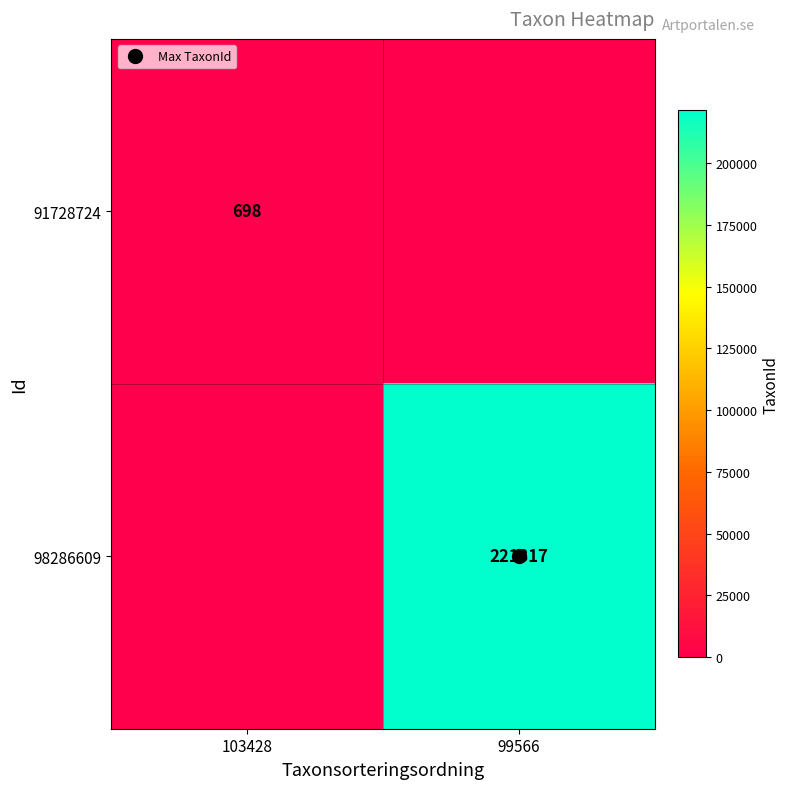

What is the maximum value for 98286609?

221317